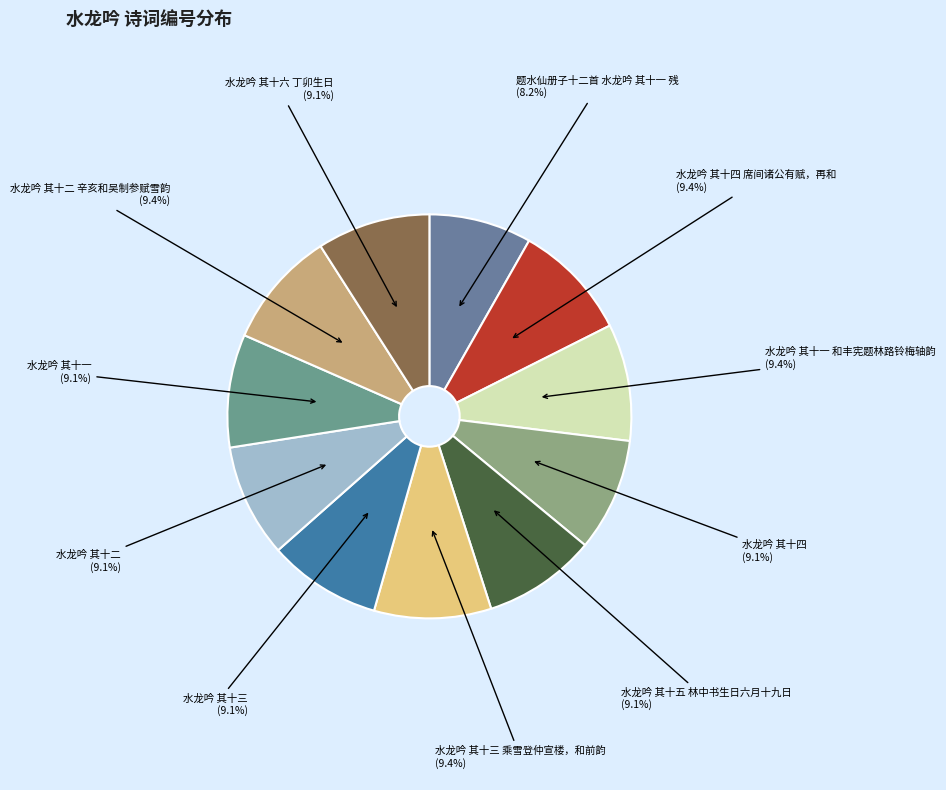

What is the ratio of the value at 水龙吟 其十一 和丰宪题林路铃梅轴韵 to the value at 水龙吟 其十二 辛亥和吴制参赋雪韵?

1.0